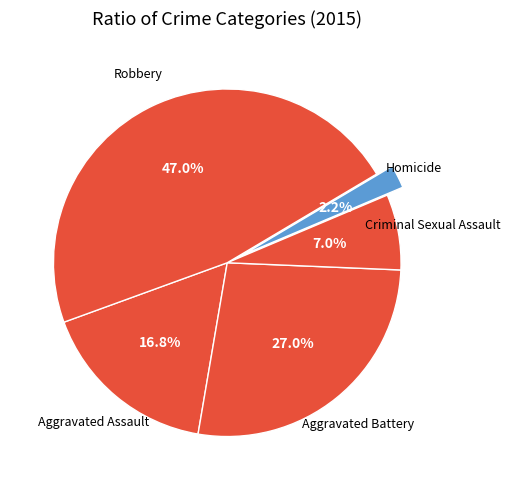

Rank the categories by value from highest to lowest.

Robbery, Aggravated Battery, Aggravated Assault, Criminal Sexual Assault, Homicide